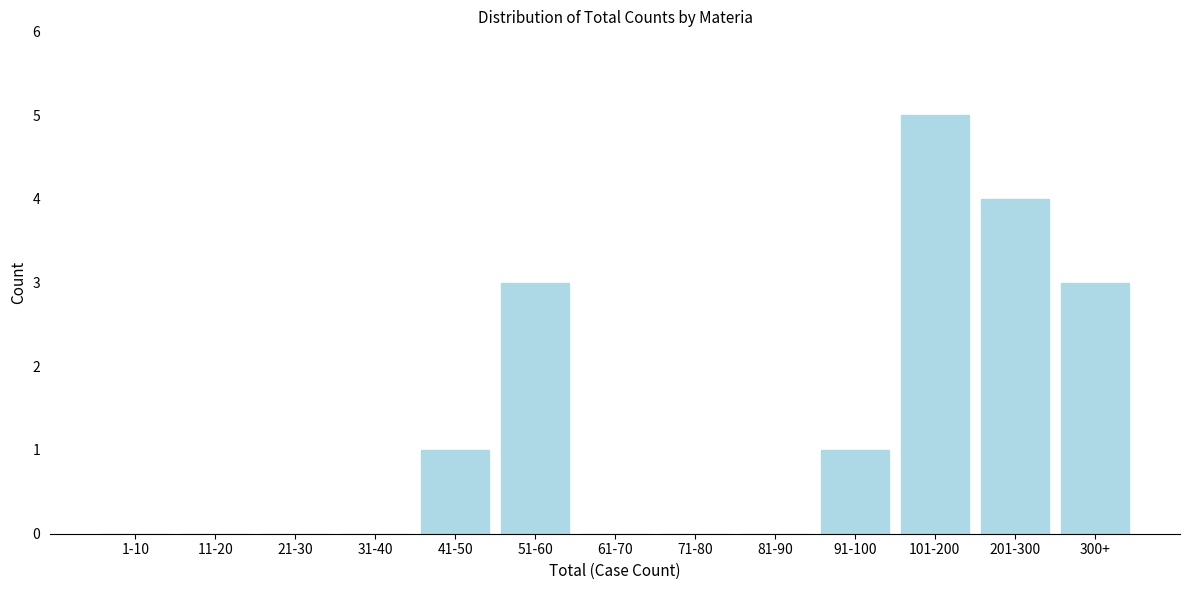

Reading right to left, extract all data points from this chart.

300+=3	201-300=4	101-200=5	91-100=1	81-90=0	71-80=0	61-70=0	51-60=3	41-50=1	31-40=0	21-30=0	11-20=0	1-10=0